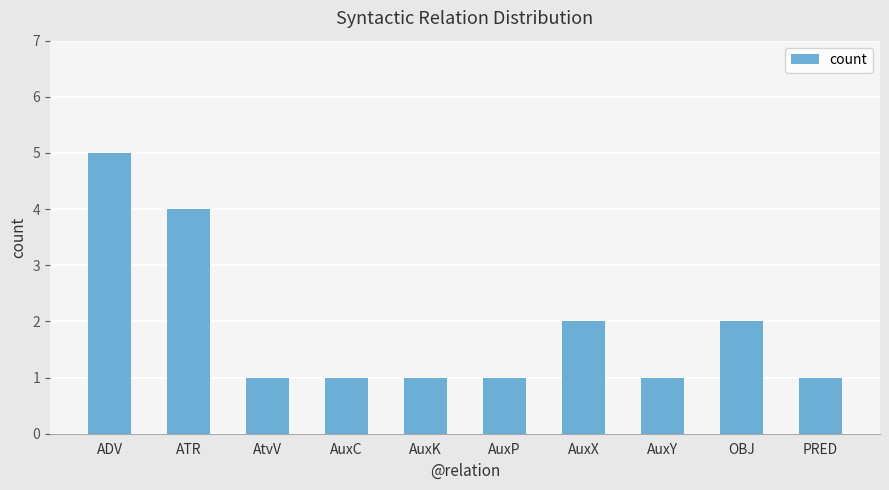

Reading left to right, what are all the values shown in this chart?

5	4	1	1	1	1	2	1	2	1